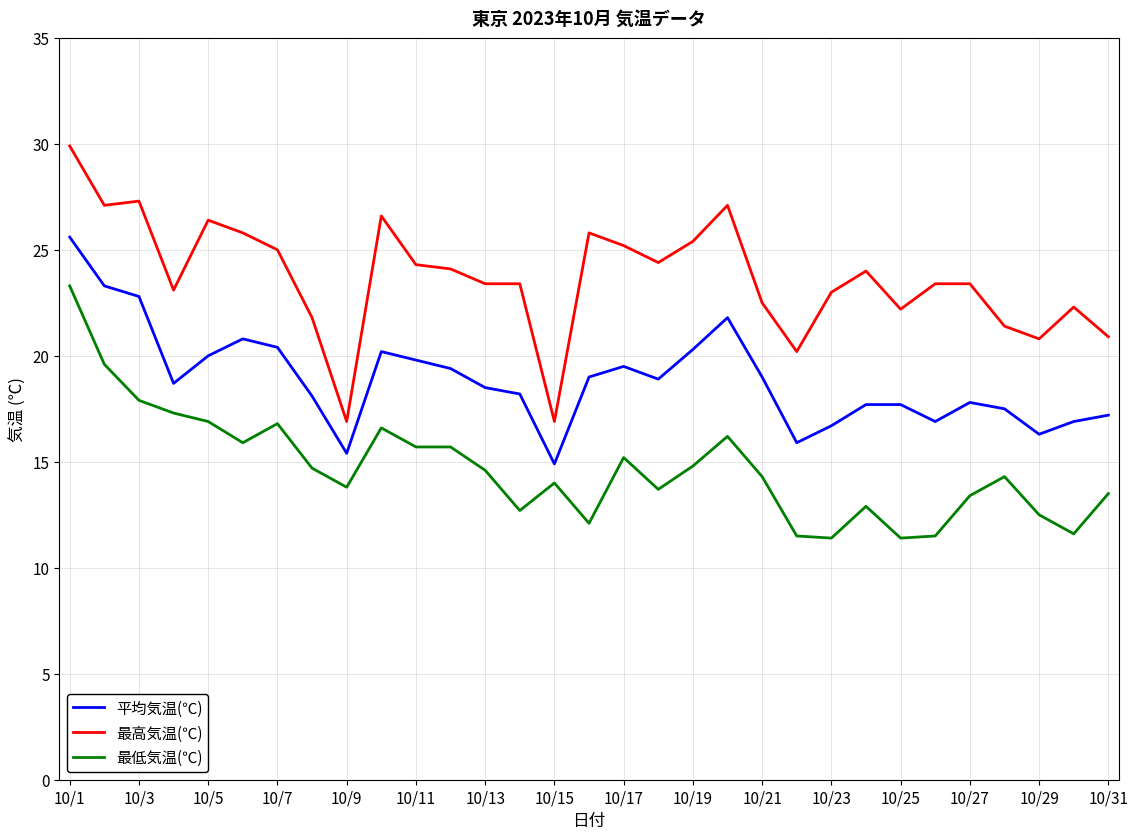

List the series in order of their overall mean, lowest first.

最低気温(℃), 平均気温(℃), 最高気温(℃)